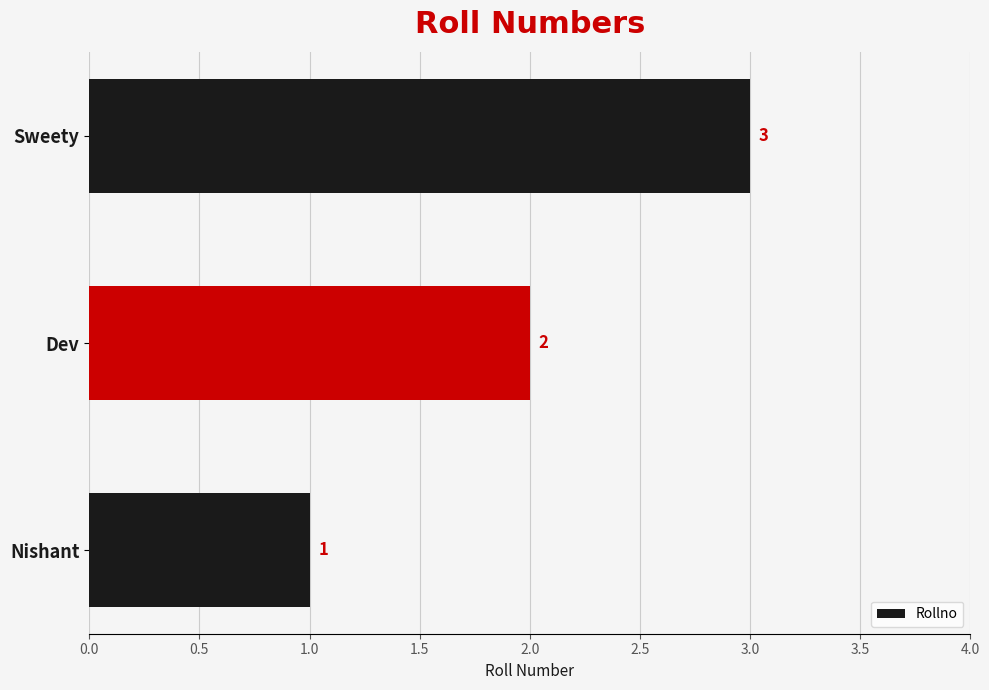

What is the sum of all values?

6